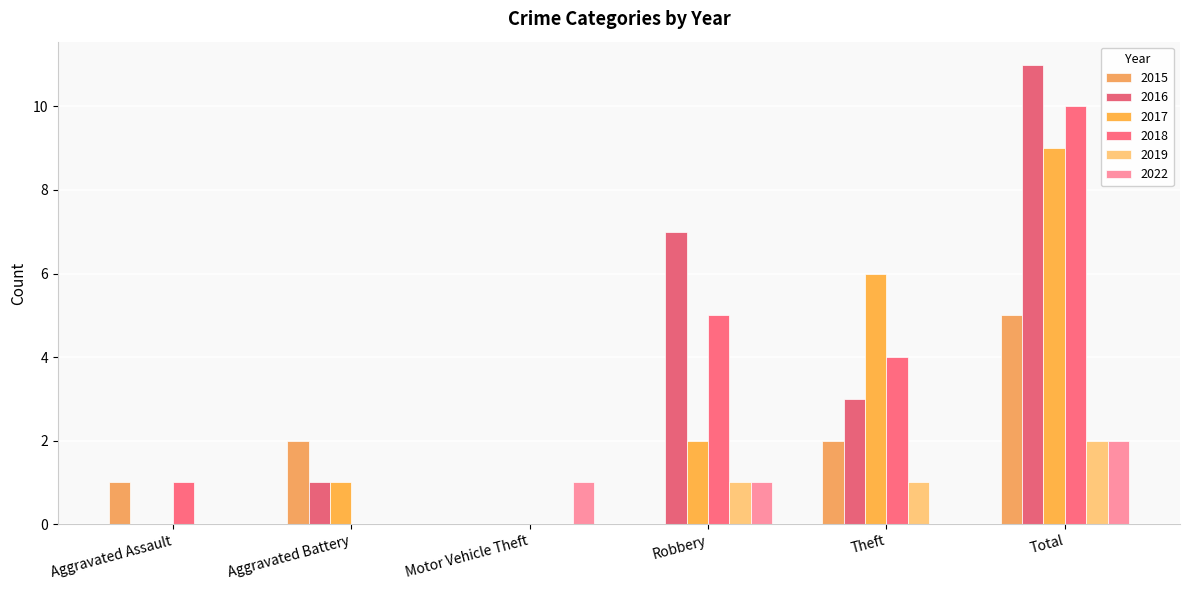

Between Aggravated Battery and Motor Vehicle Theft, which series saw the biggest shift?

2015